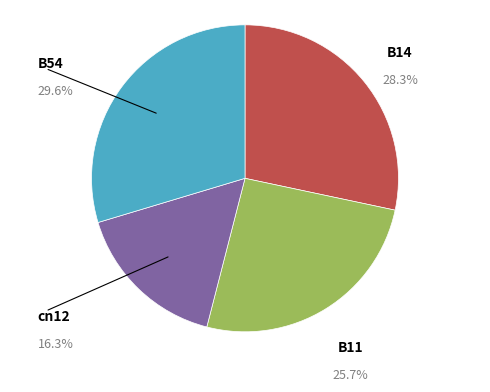

Rank the categories by value from highest to lowest.

B54, B14, B11, cn12